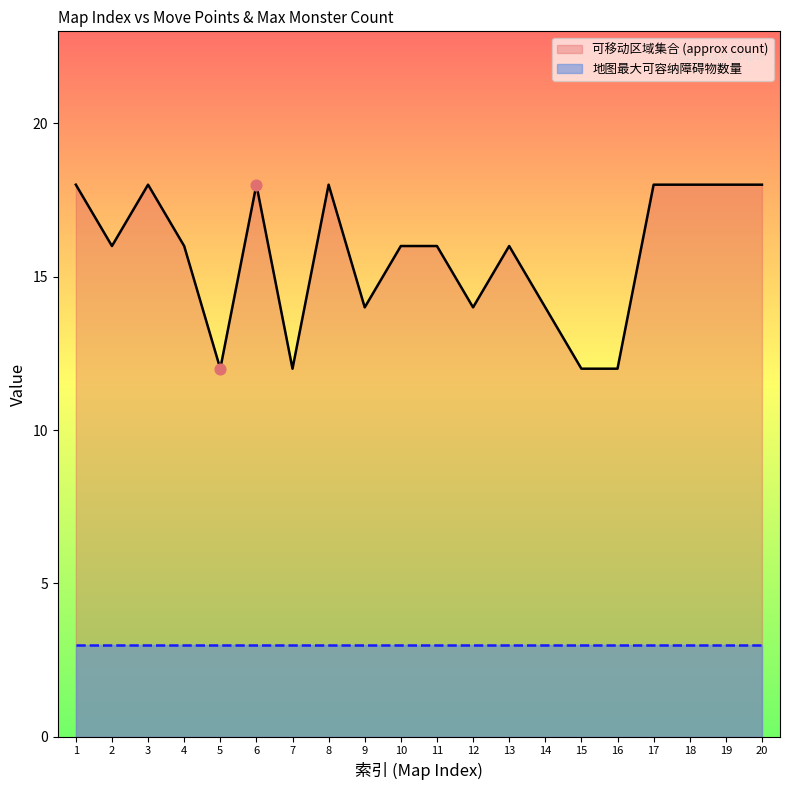

Is it true that 可移动区域集合 (approx count) equals 14 at 12?

True